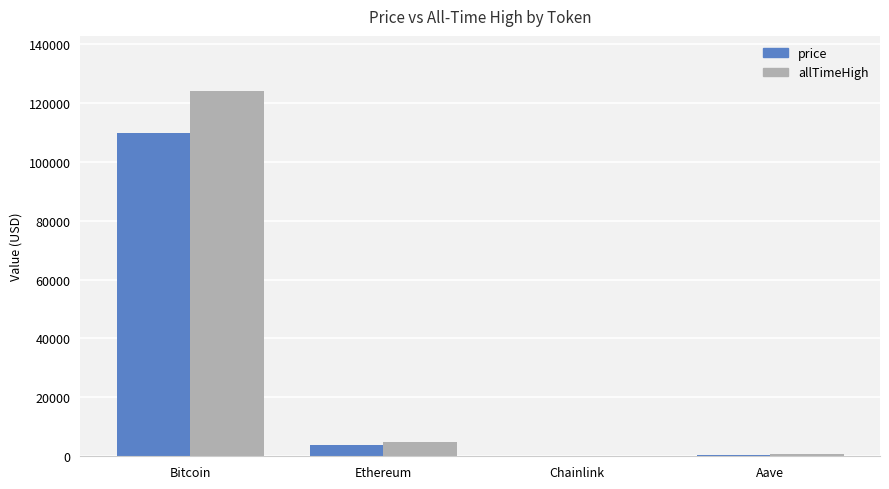

Which series changed the most between Bitcoin and Aave?

allTimeHigh